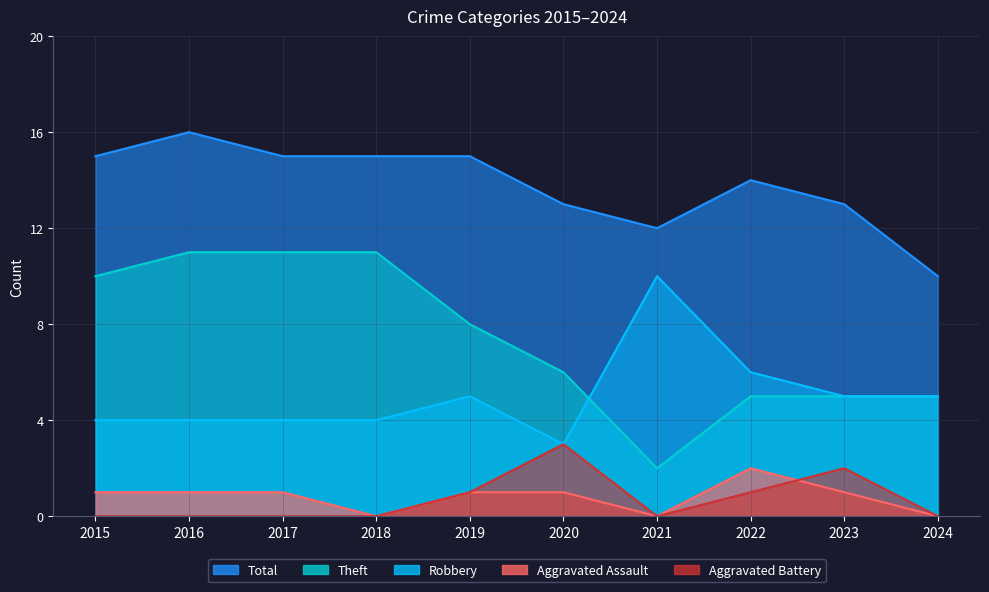

True or false: Theft has more than 0 interior local peaks.

False